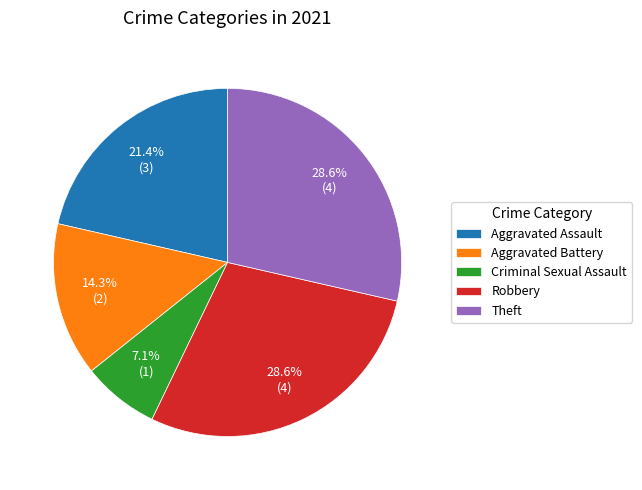

Do Aggravated Battery and Criminal Sexual Assault together represent more than half of the pie?

No